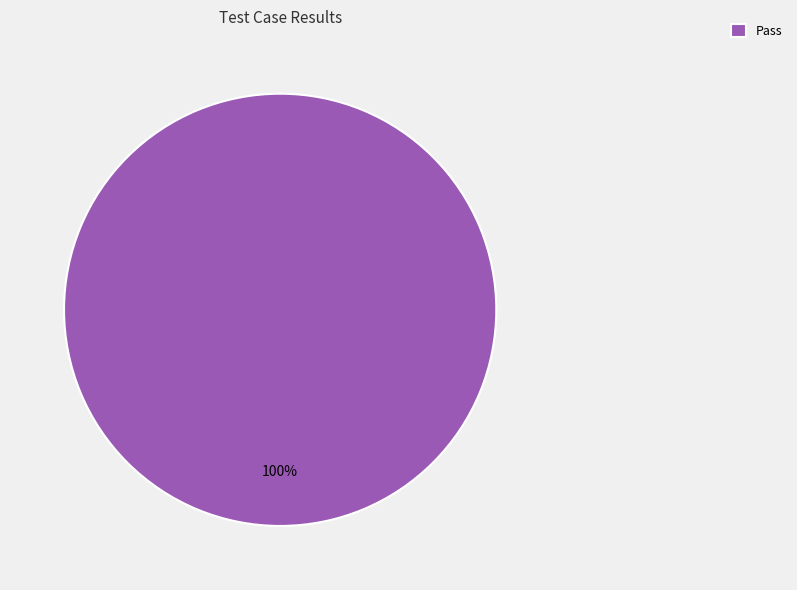

To the nearest percent, what portion does Pass represent?

100%